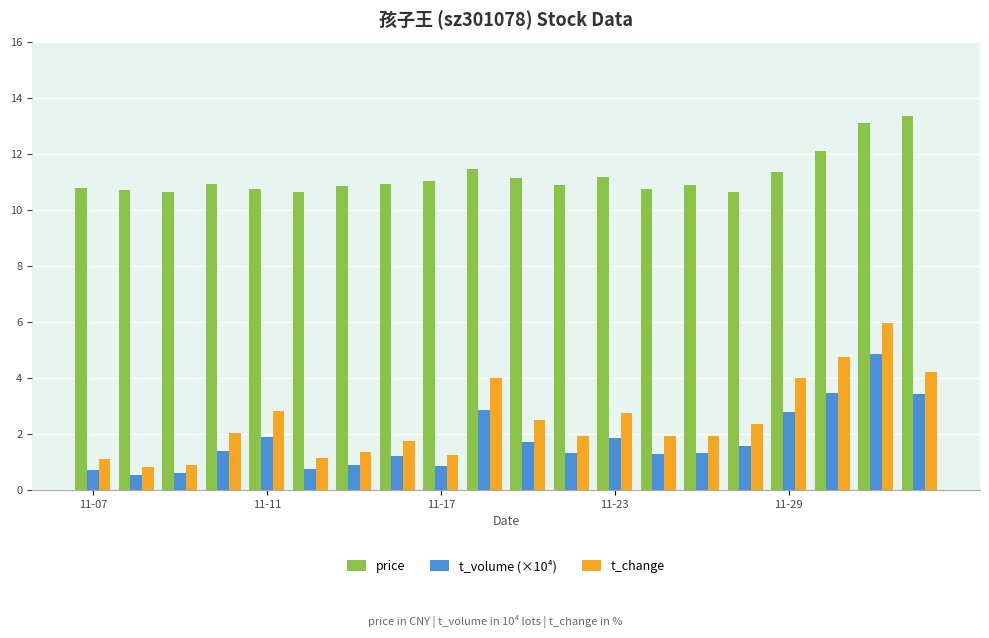

What is the difference between the maximum and second lowest values in the price series?

2.7